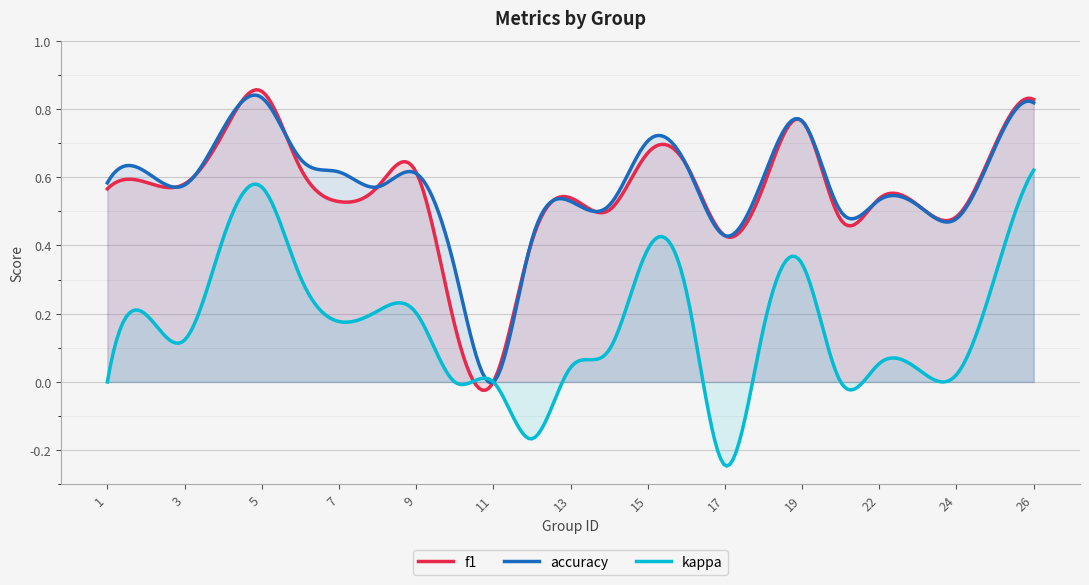

Reading left to right, what are all the values shown in this chart?

f1: 0.6	0.6	0.6	0.7	0.9	0.6	0.5	0.6	0.6	0.2	0.0	0.4	0.5	0.5	0.7	0.6	0.4	0.6	0.8	0.5	0.5	0.5	0.5	0.7	0.8
accuracy: 0.6	0.6	0.6	0.7	0.8	0.7	0.6	0.6	0.6	0.3	0.0	0.4	0.5	0.5	0.7	0.6	0.4	0.6	0.8	0.5	0.5	0.5	0.5	0.7	0.8
kappa: 0.0	0.2	0.1	0.4	0.6	0.3	0.2	0.2	0.2	0.0	0.0	-0.2	0.0	0.1	0.4	0.3	-0.2	0.2	0.3	0.0	0.1	0.0	0.0	0.3	0.6